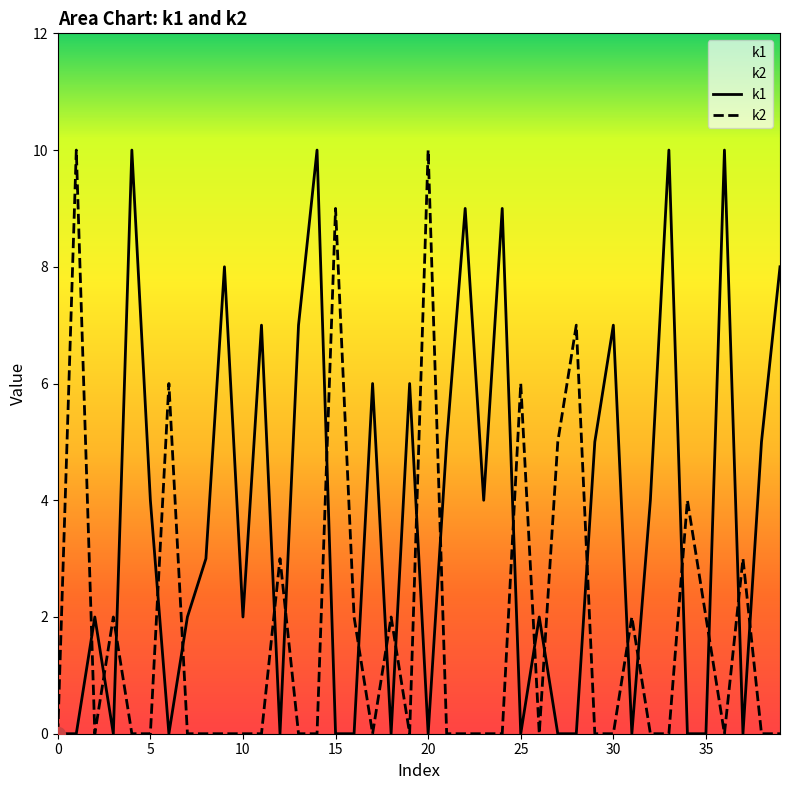

How many intersections are there between k2 and k1?

23